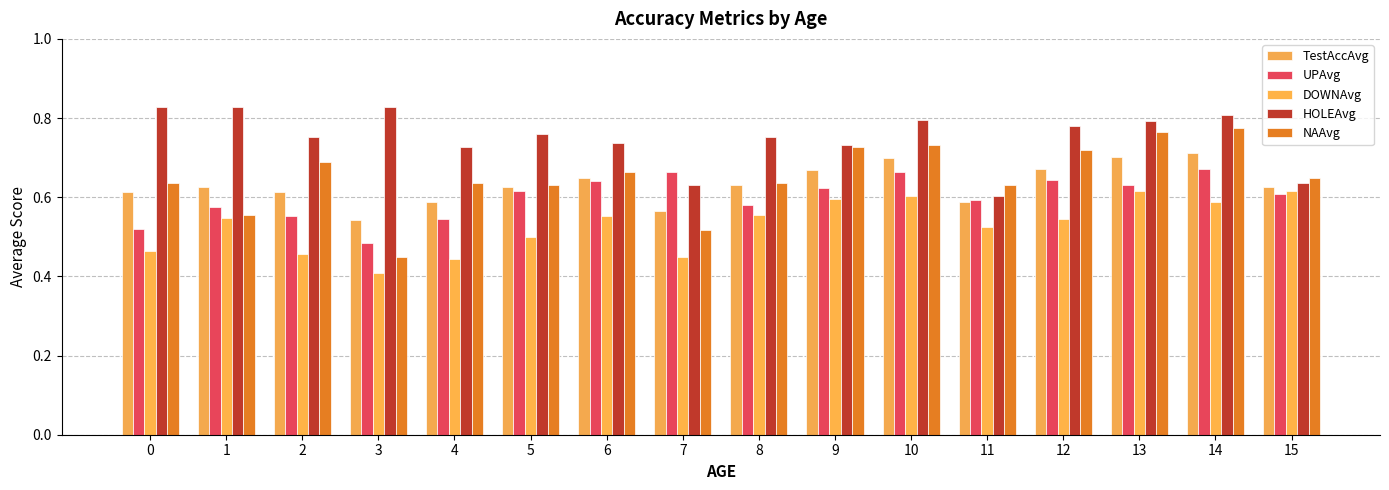

What is the smallest value displayed?

0.4